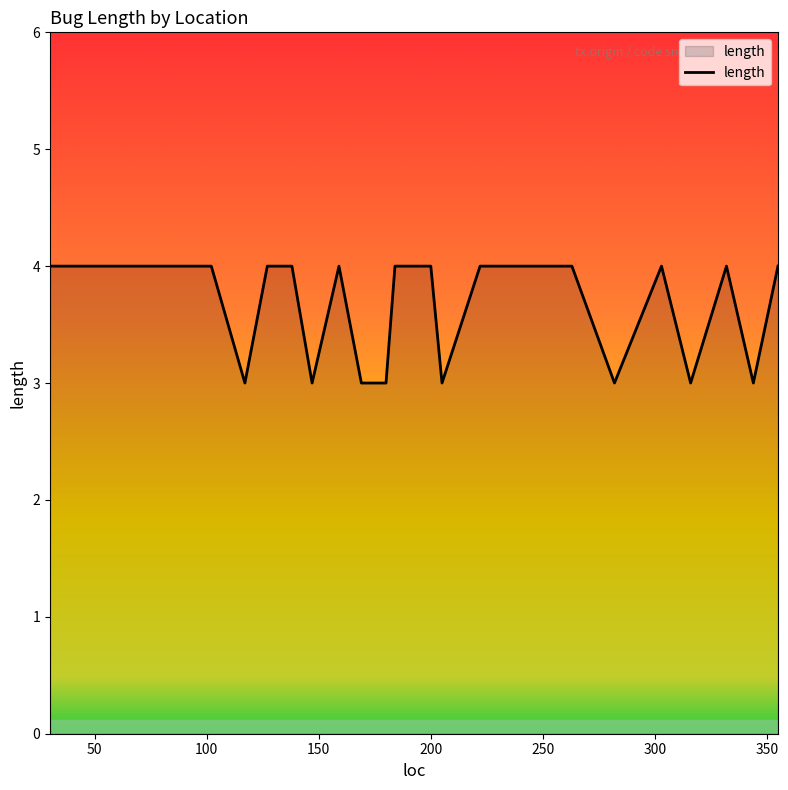

What is the minimum value shown in the chart?

3